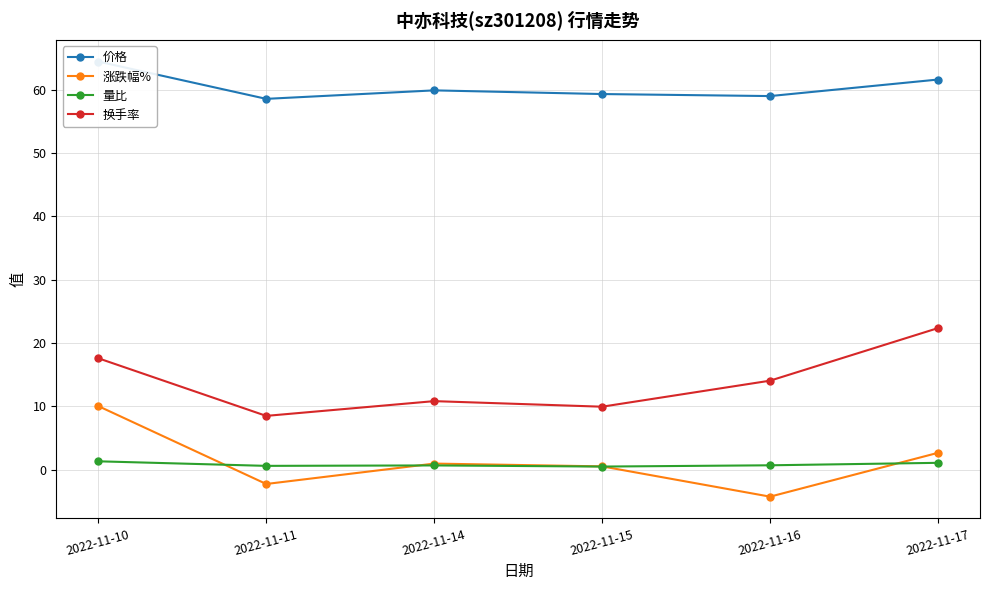

True or false: 涨跌幅% and 换手率 intersect in this chart.

False